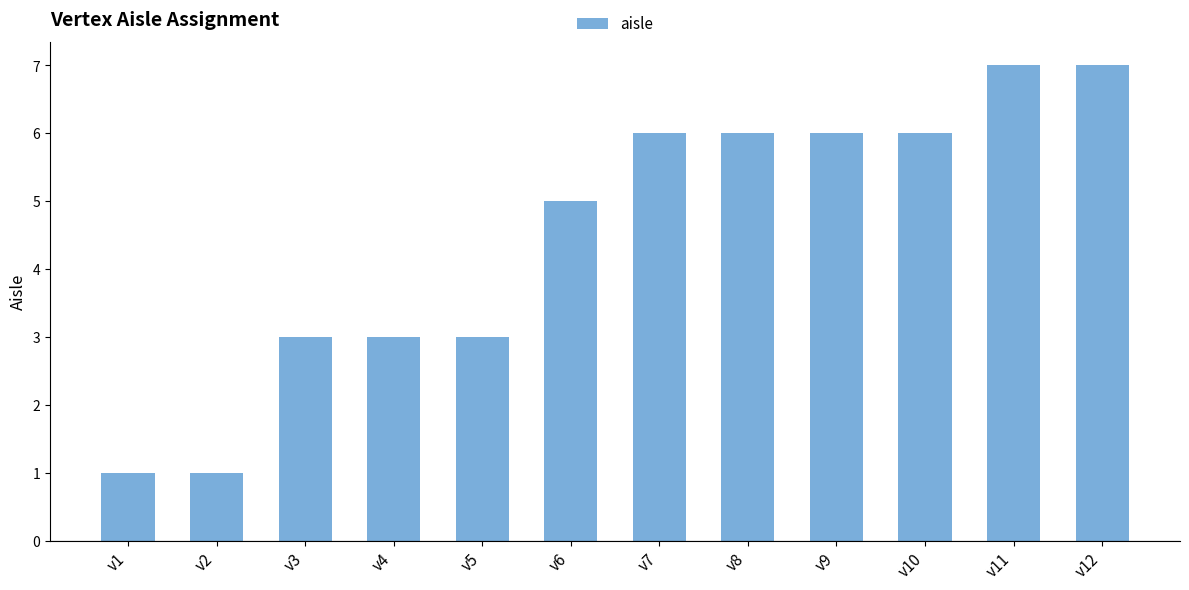

The chart shows a value of 8 at v9. True or false?

False